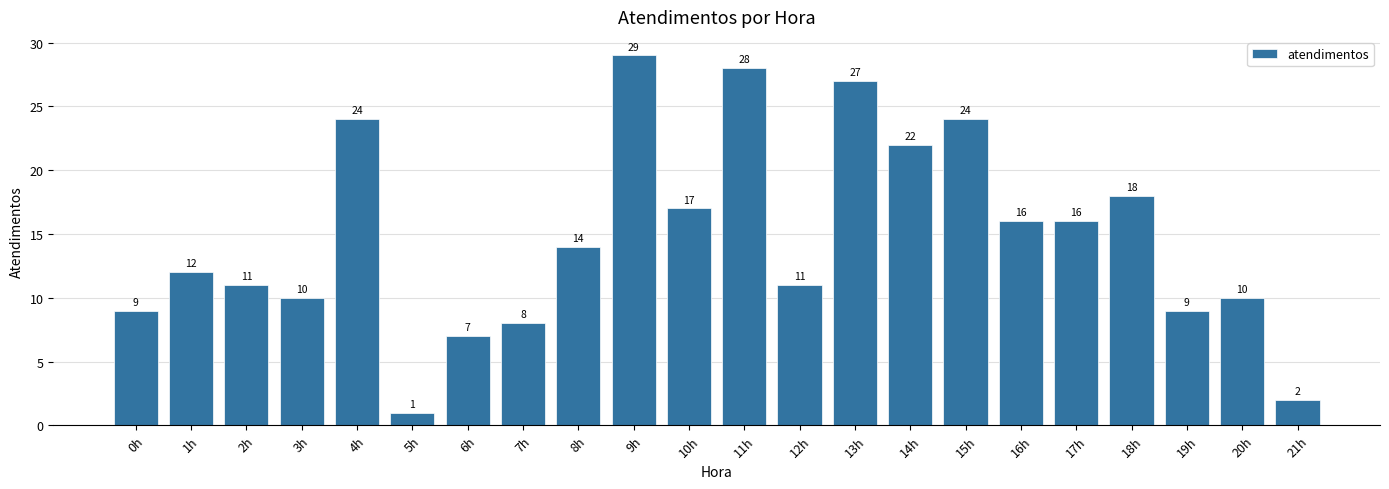

What is the sum of the values at 15h and 19h?

33